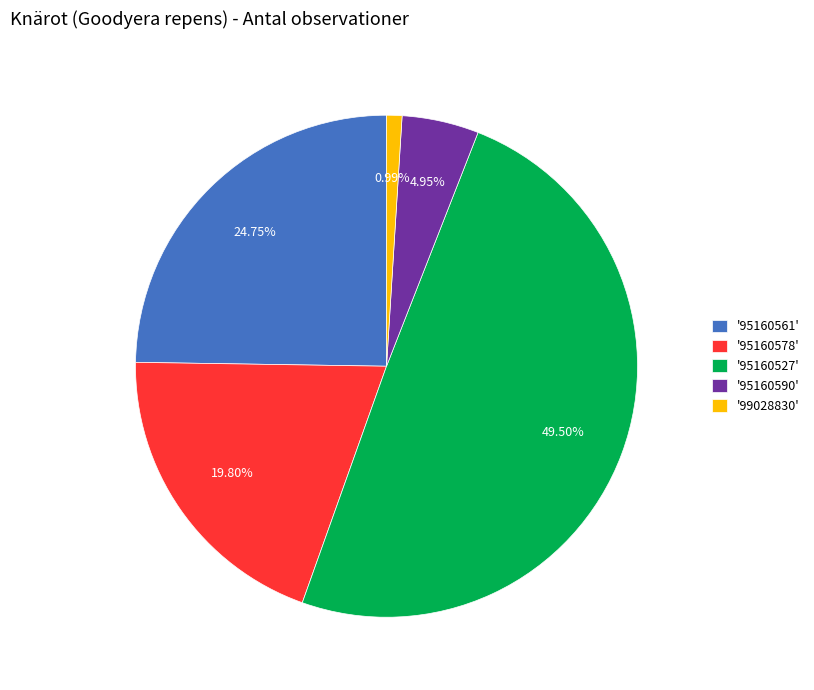

Rank the categories by value from highest to lowest.

'95160527', '95160561', '95160578', '95160590', '99028830'